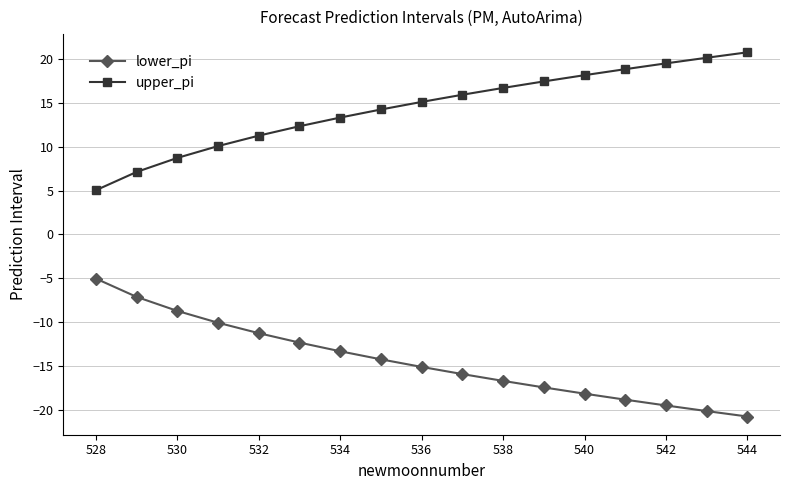

Does the chart display data point markers on the line(s)?

Yes